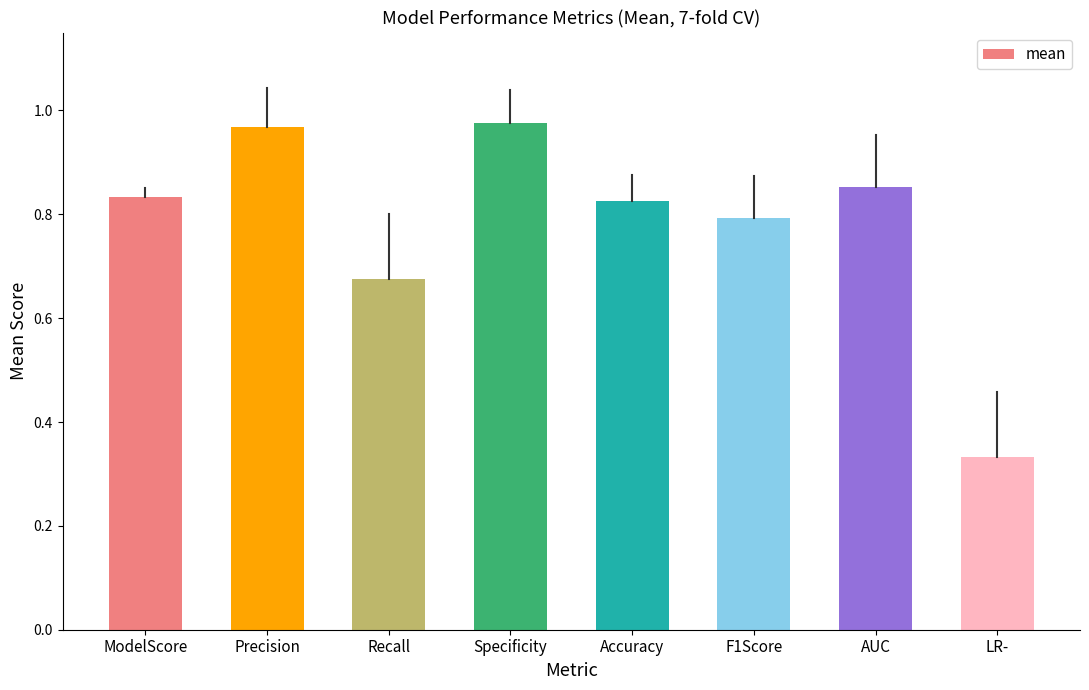

What is the sum of the values at Specificity and AUC?

1.8